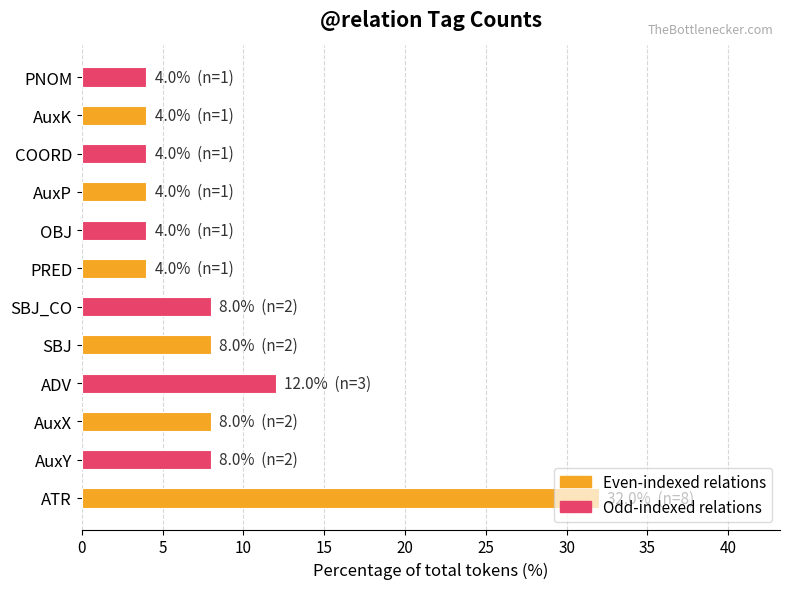

Is it true that the value at AuxY is 5?

False